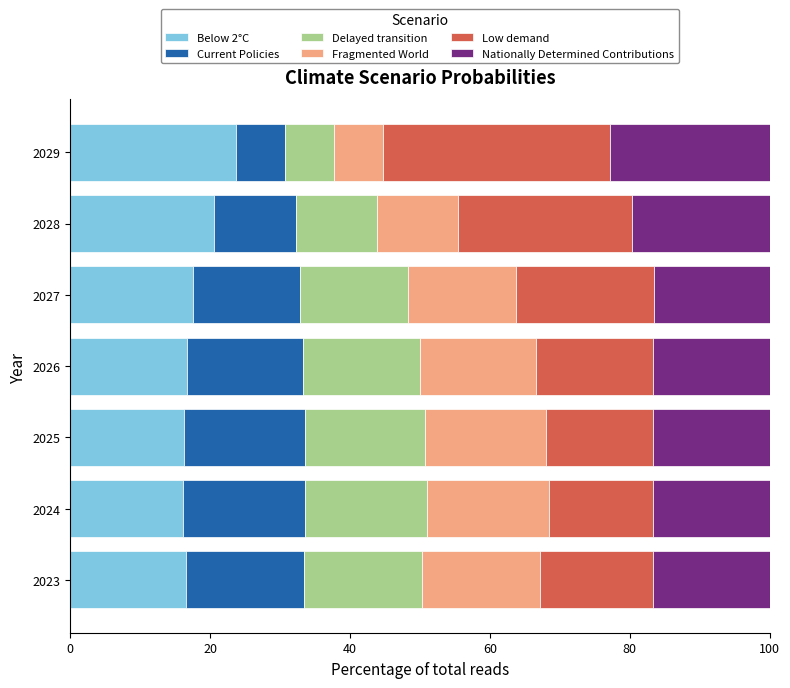

Which category has the highest value in the Below 2°C series?

2029